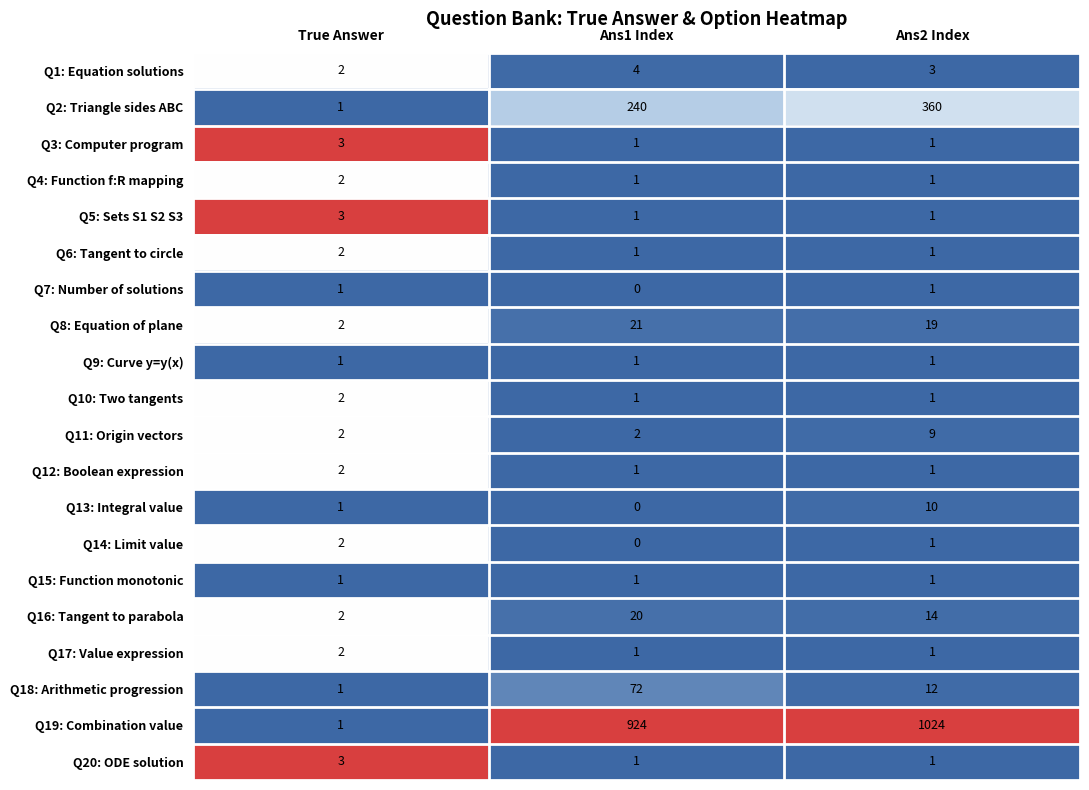

True or false: Q11: Origin vectors has a value of 9 at Ans2 Index.

True